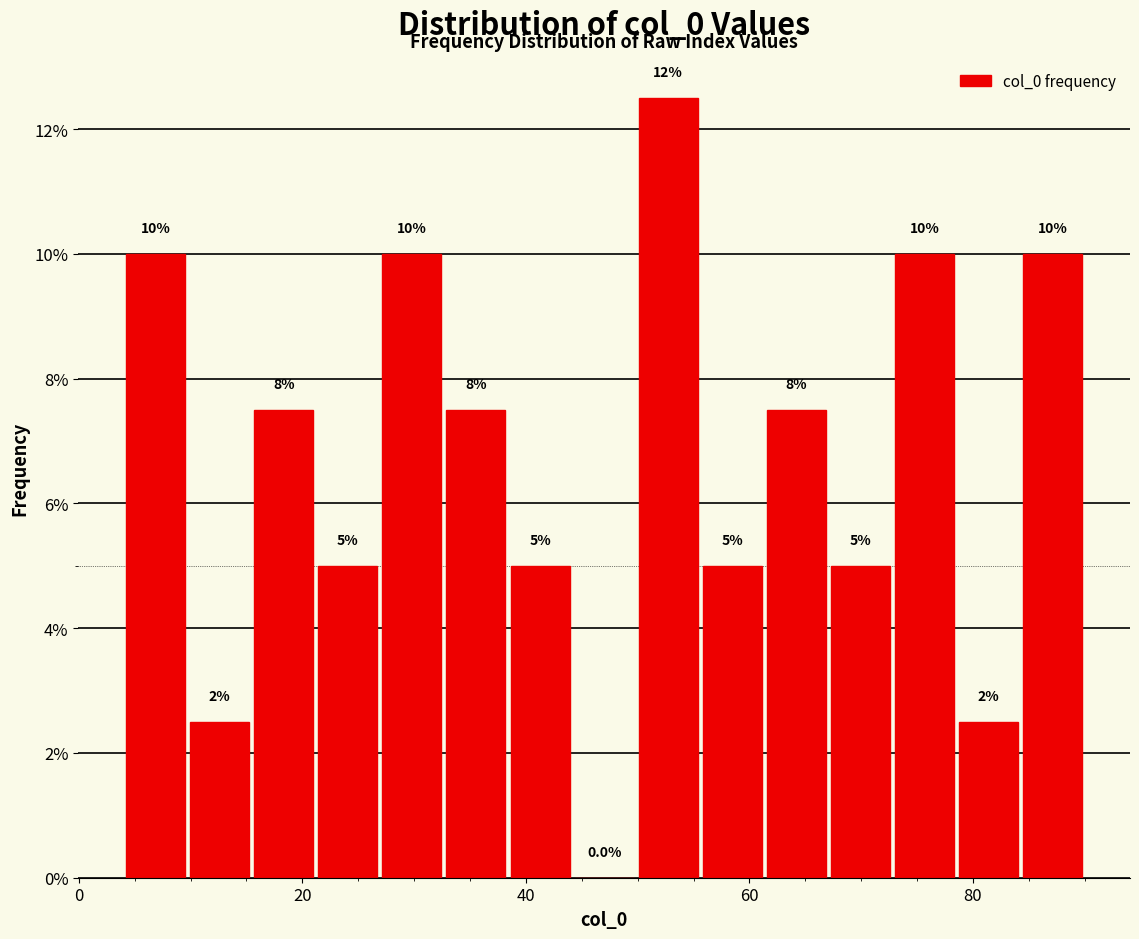

Around what value on the x-axis is the tallest bar? Give the approximate position of its centre, as read against the axis.

52